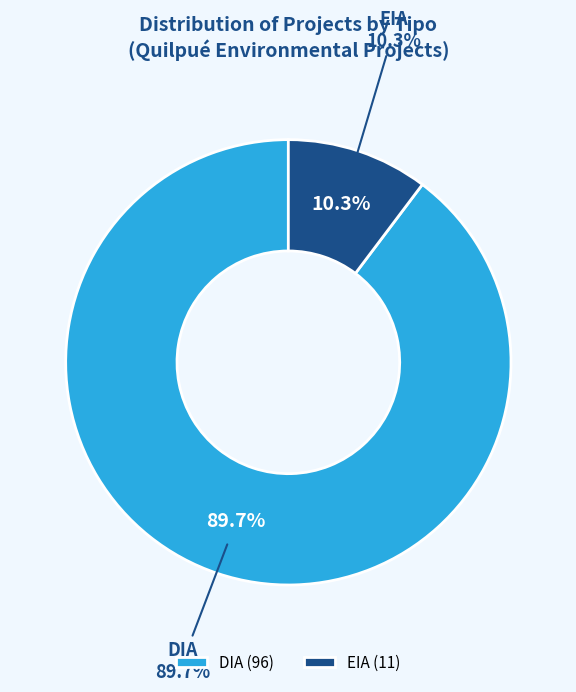

Which has a higher value, DIA or EIA?

DIA